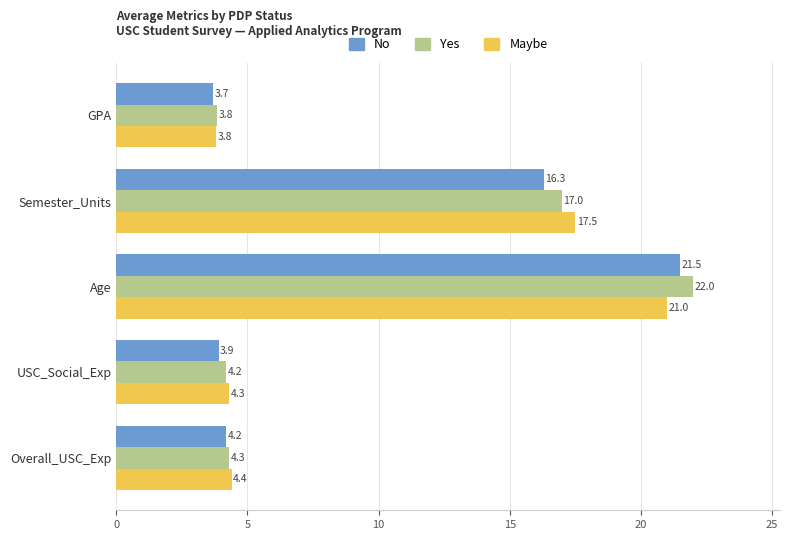

What are all the series names shown in the legend?

No, Yes, Maybe